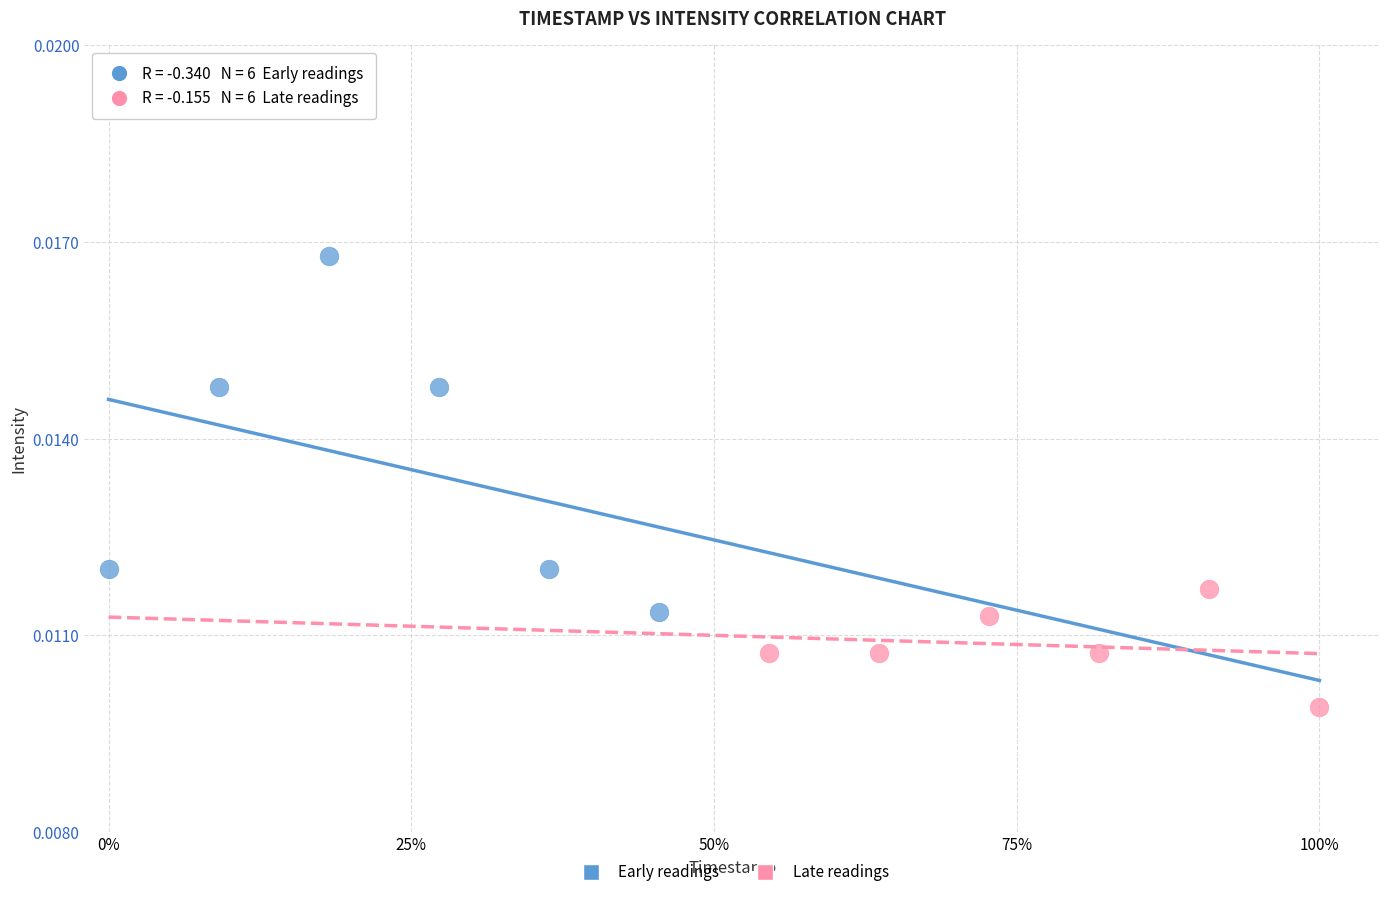

Which series has the largest Y range (max minus min)?

Early readings